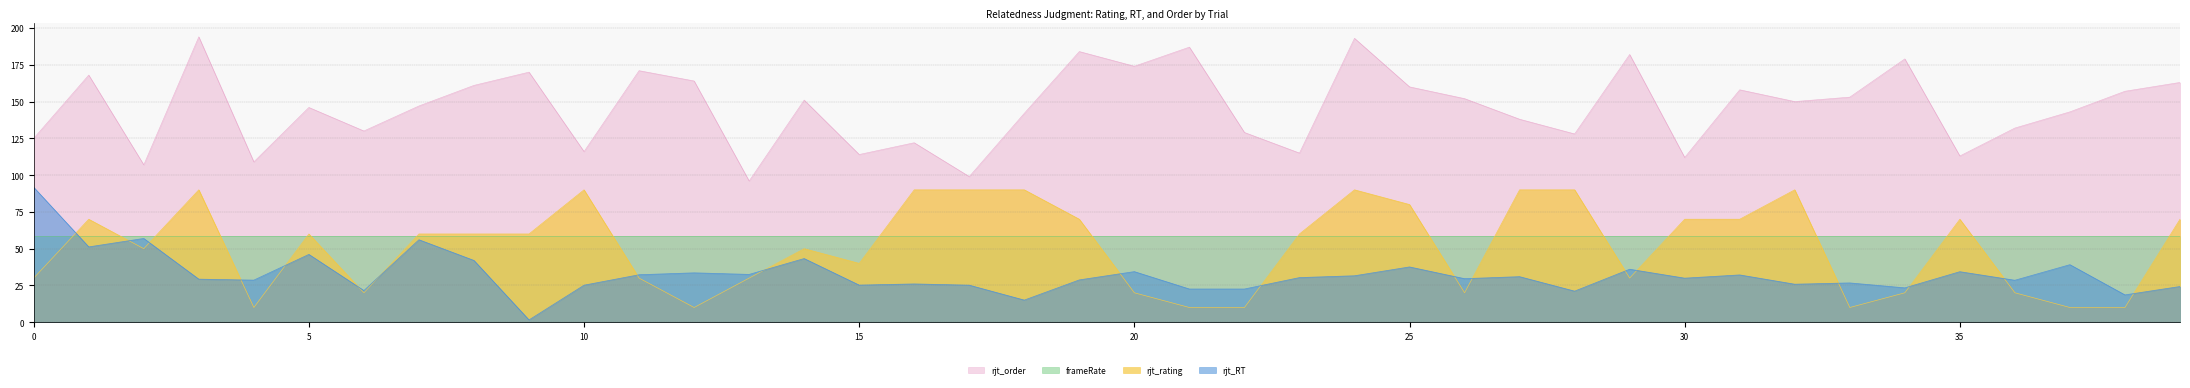

Which label corresponds to the smallest value in the chart?

9